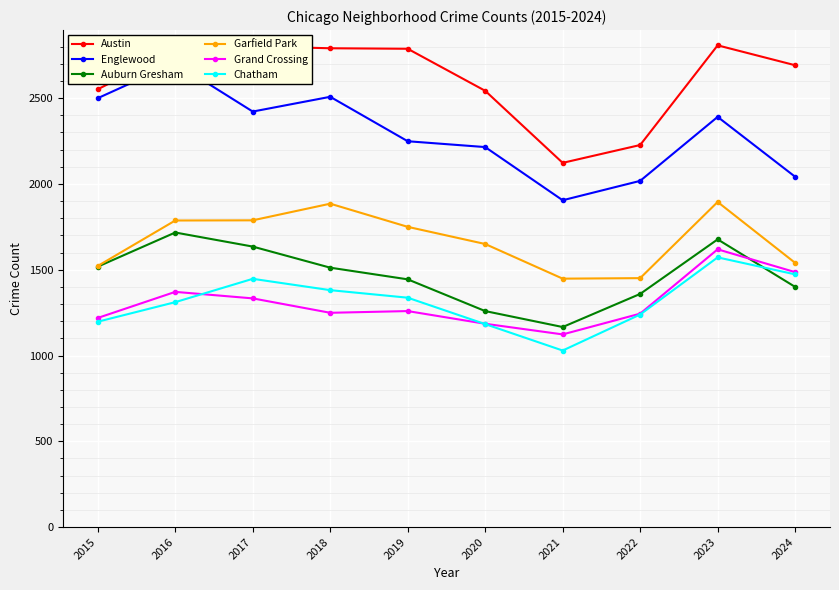

Where is Chatham nearest to the value 1300?

2016